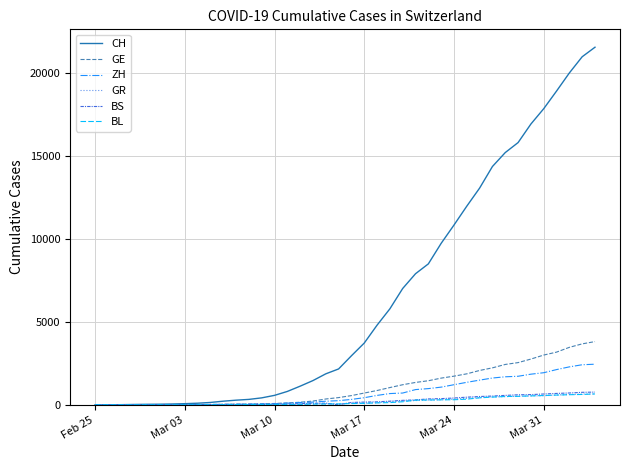

At how many categories does at least one series exceed 13457?

9